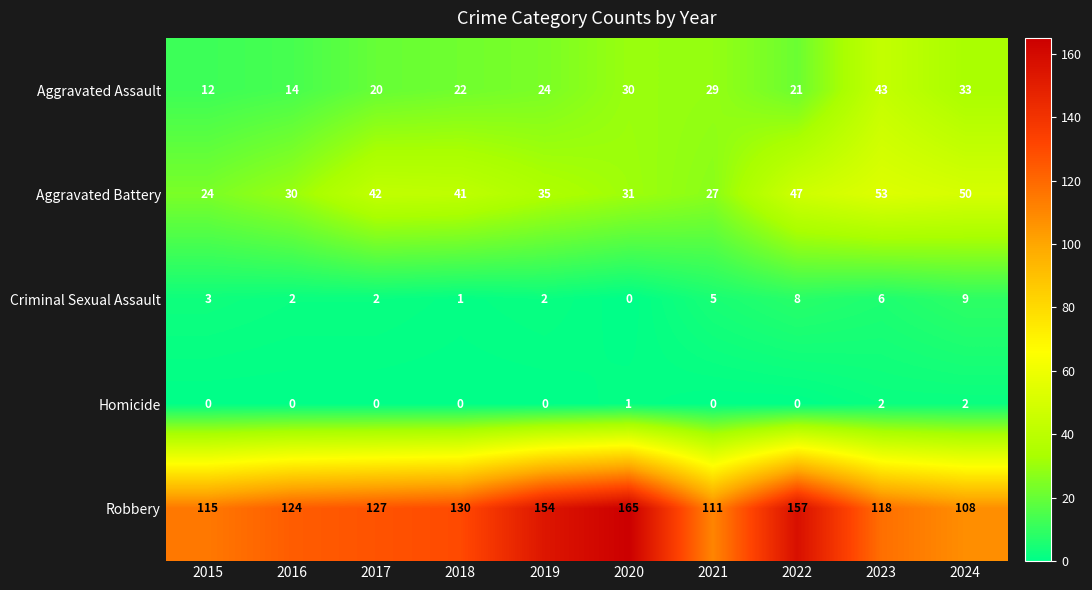

What is the sum of all Criminal Sexual Assault values?

38